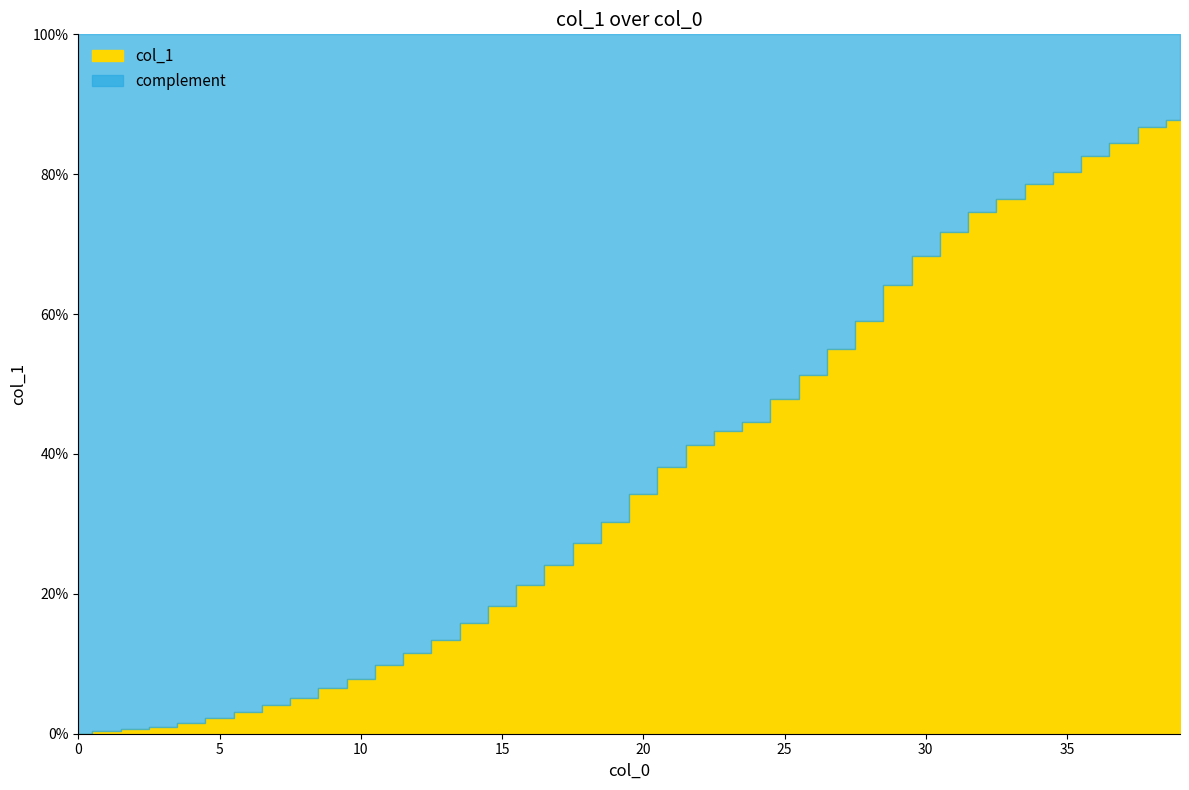

The chart shows a value of 5.1 at 8. True or false?

True